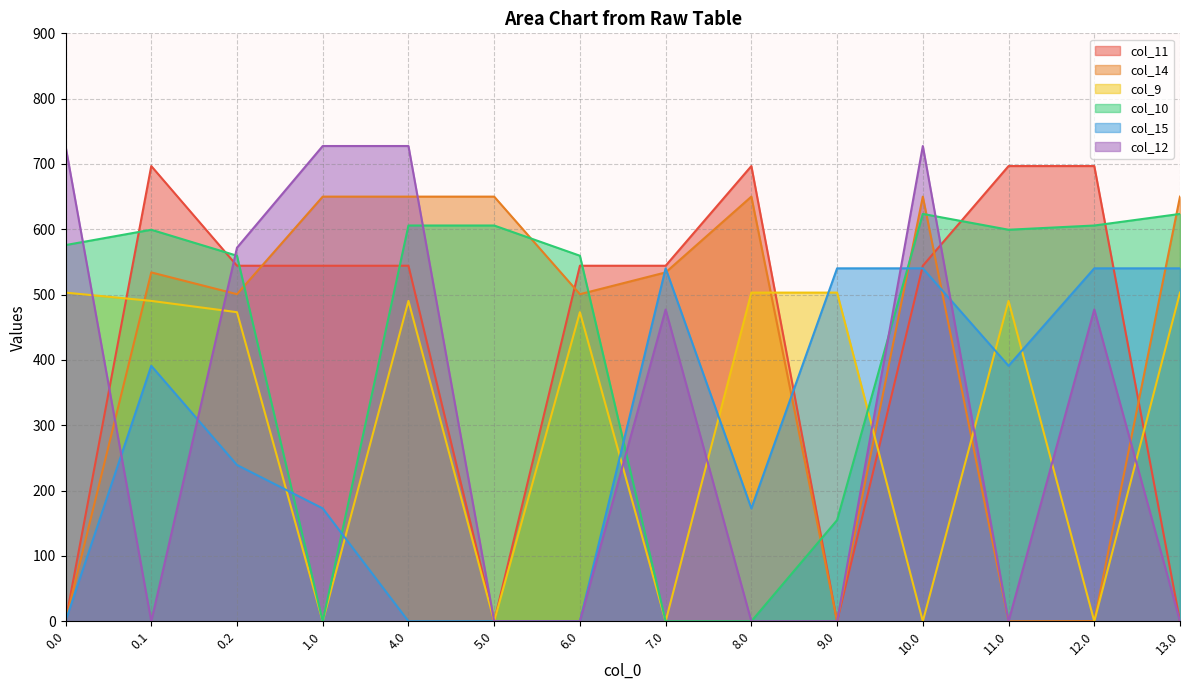

Does the chart have visible grid lines?

Yes